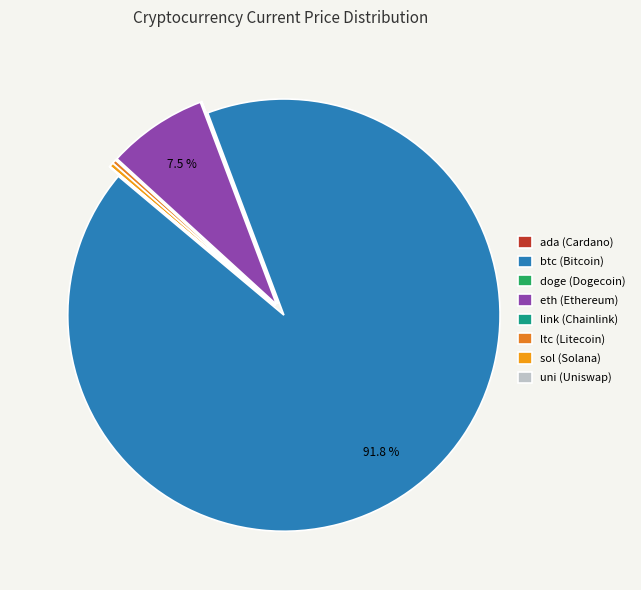

Combined, do uni and ltc account for over 50%?

No